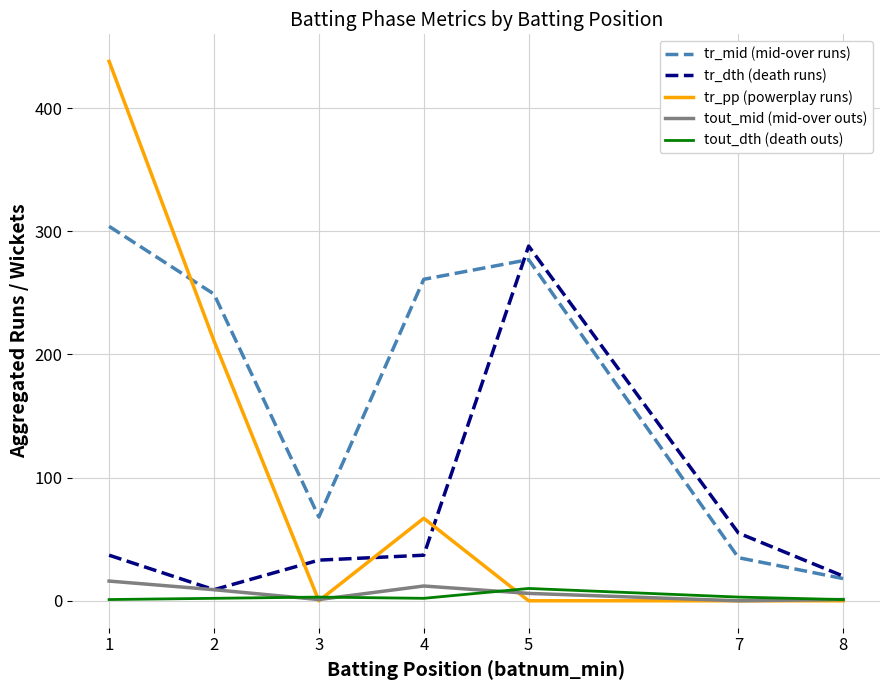

What are all the series names shown in the legend?

tr_mid (mid-over runs), tr_dth (death runs), tr_pp (powerplay runs), tout_mid (mid-over outs), tout_dth (death outs)